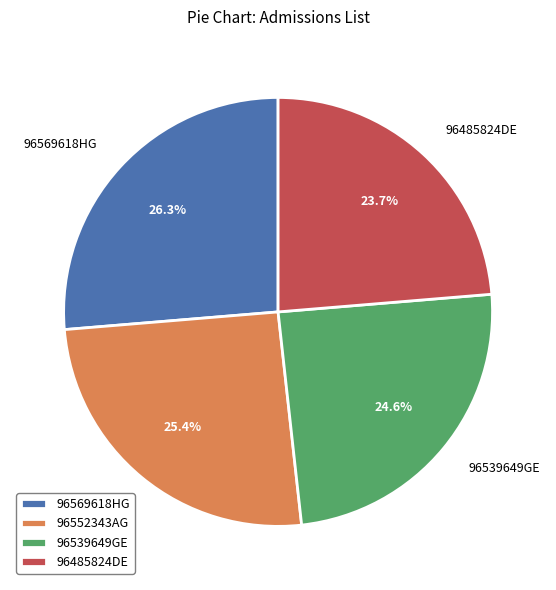

What percentage is the 96539649GE slice, to the nearest percent?

25%